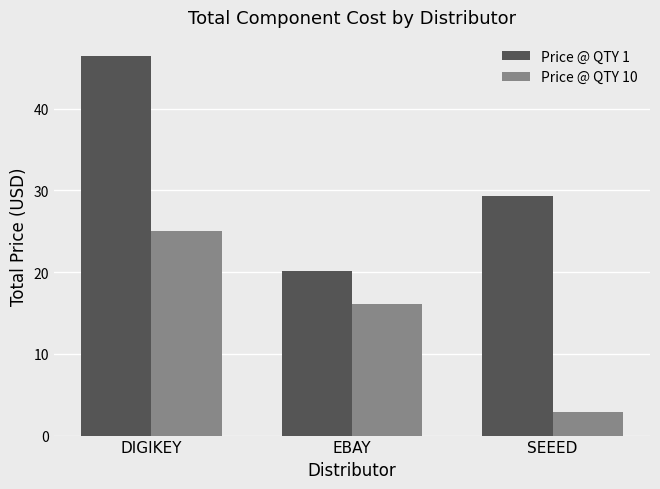

What is the total value across all series at SEEED?

32.3